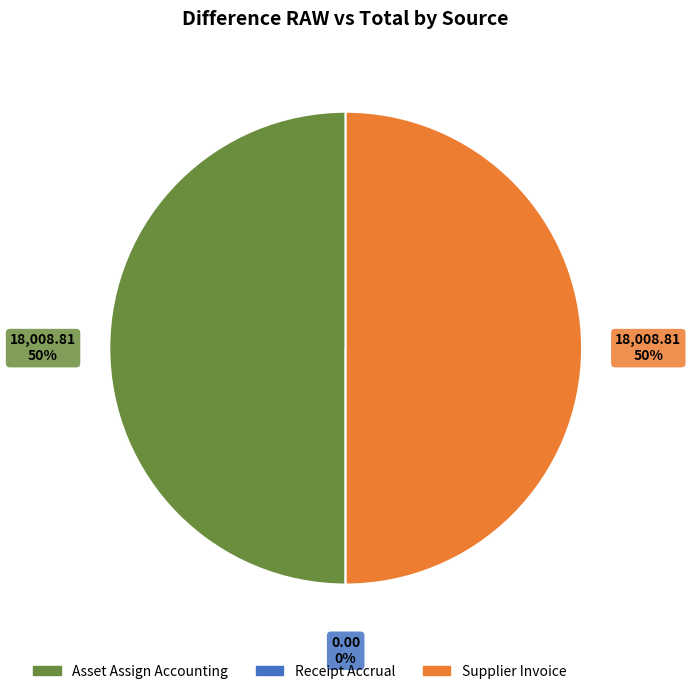

To the nearest percent, what is the combined percentage of Receipt Accrual and Asset Assign Accounting?

50%